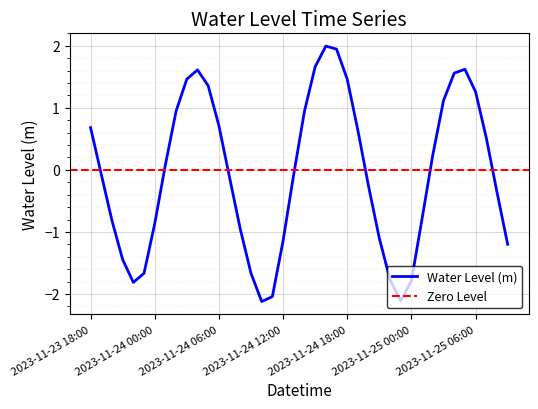

What is the value of the 33rd point from the left?

0.2